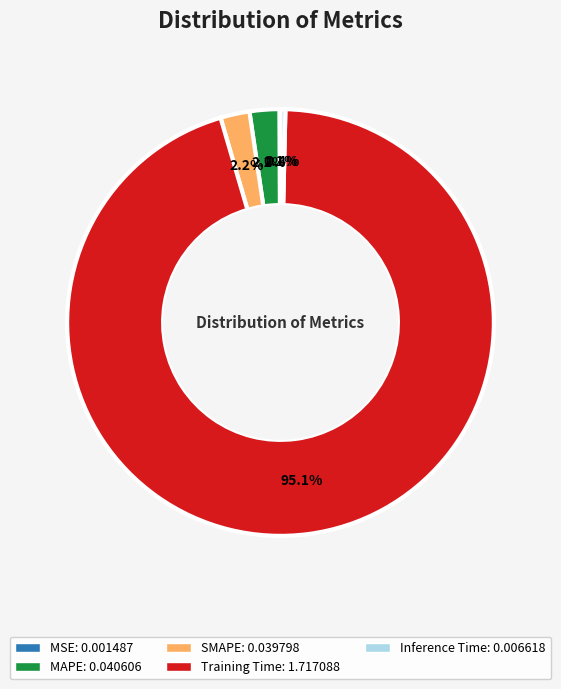

How much of the chart is everything except MAPE?

97.8%